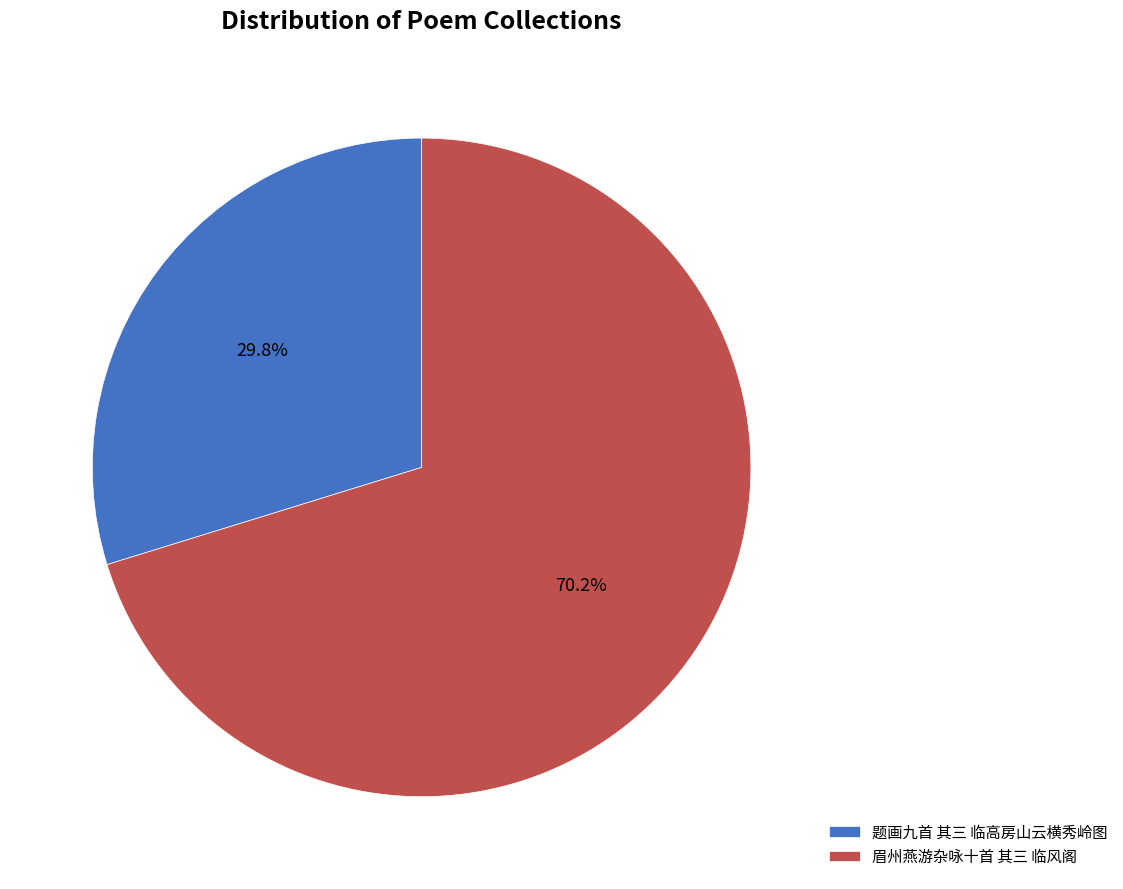

What percentage is the 题画九首 其三 临高房山云横秀岭图 slice, to the nearest percent?

30%